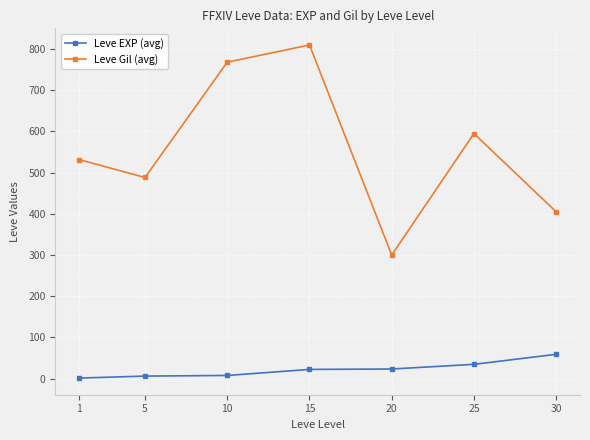

Is it true that Leve EXP (avg) equals 23.3 at 20?

True